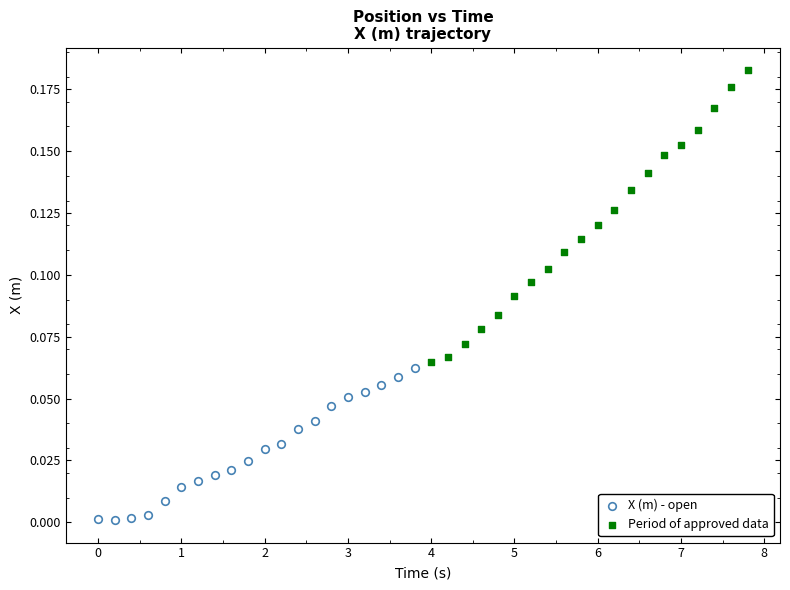

Which series contains the lowest Y value?

X (m) - open